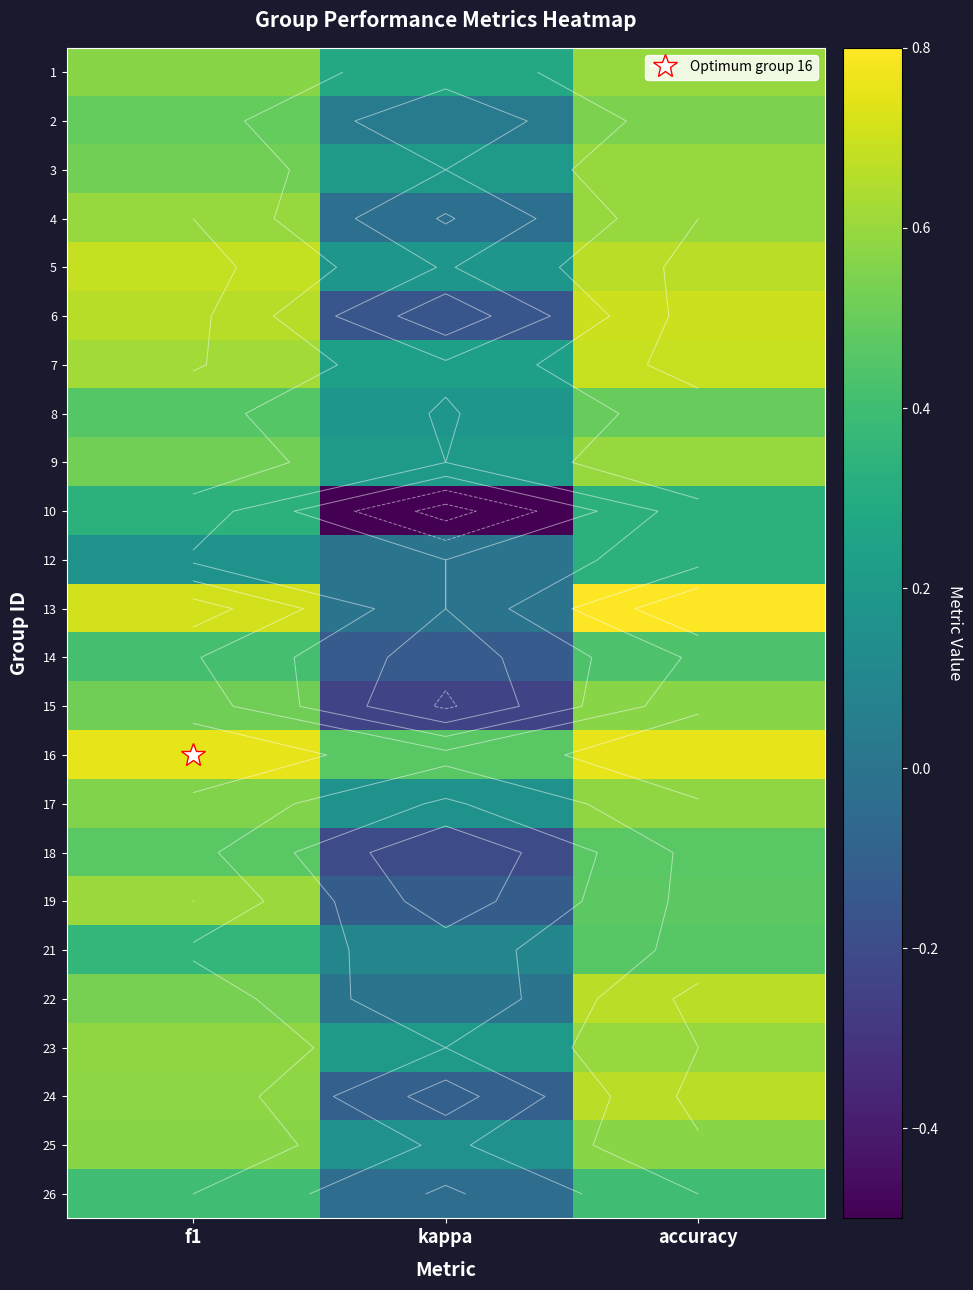

Between f1 and accuracy, which is larger?

accuracy